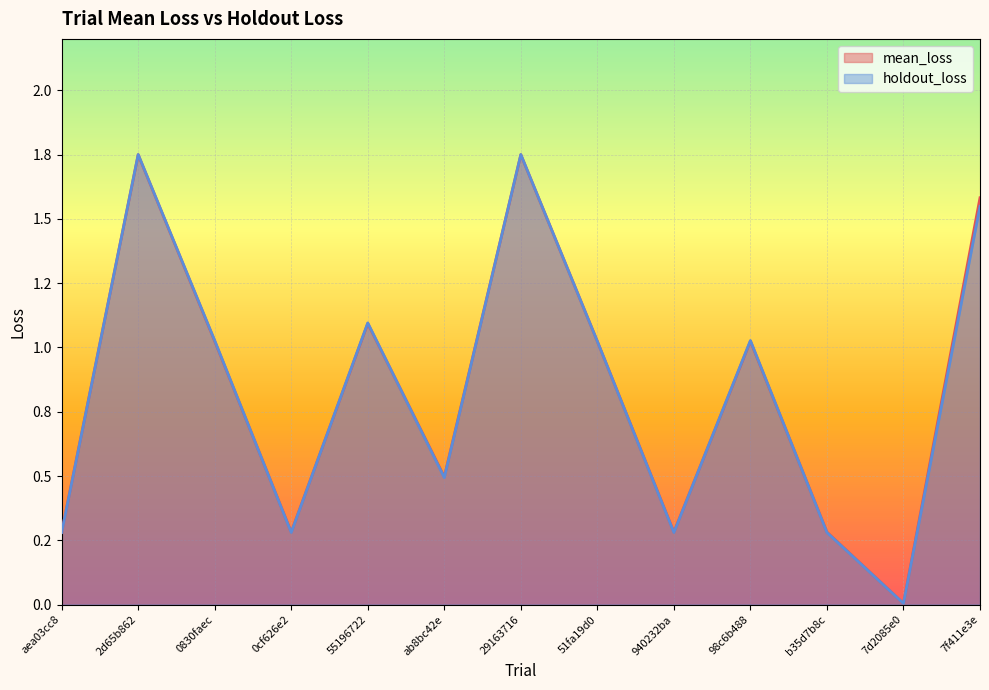

True or false: mean_loss and holdout_loss cross at least once.

True